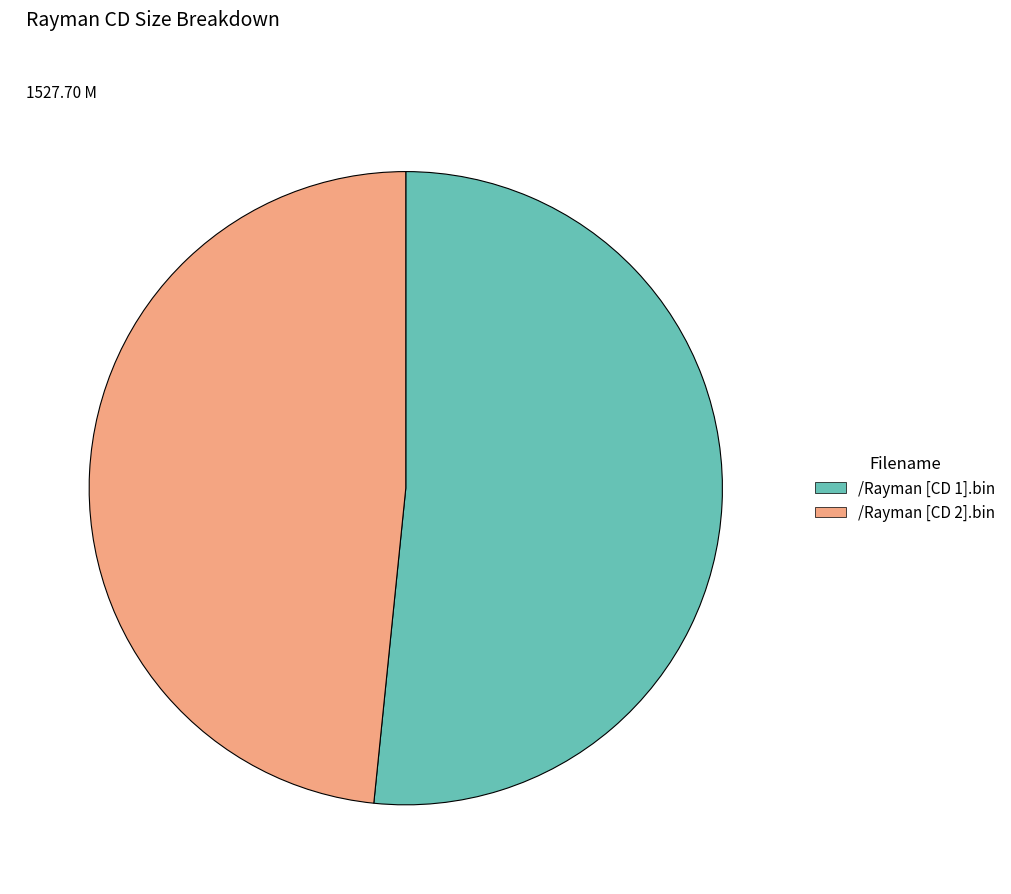

Which slice is the smallest?

/Rayman [CD 2].bin